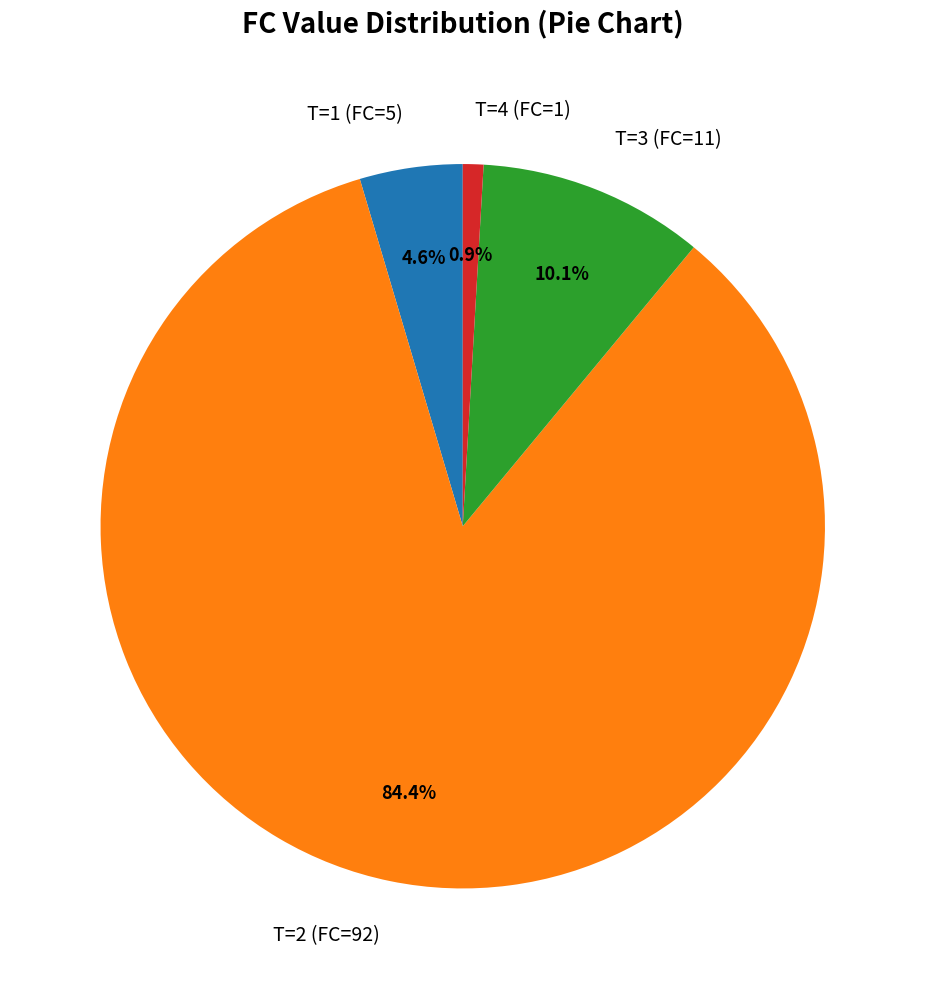

Rank the categories by value from lowest to highest.

T=4 (FC=1), T=1 (FC=5), T=3 (FC=11), T=2 (FC=92)